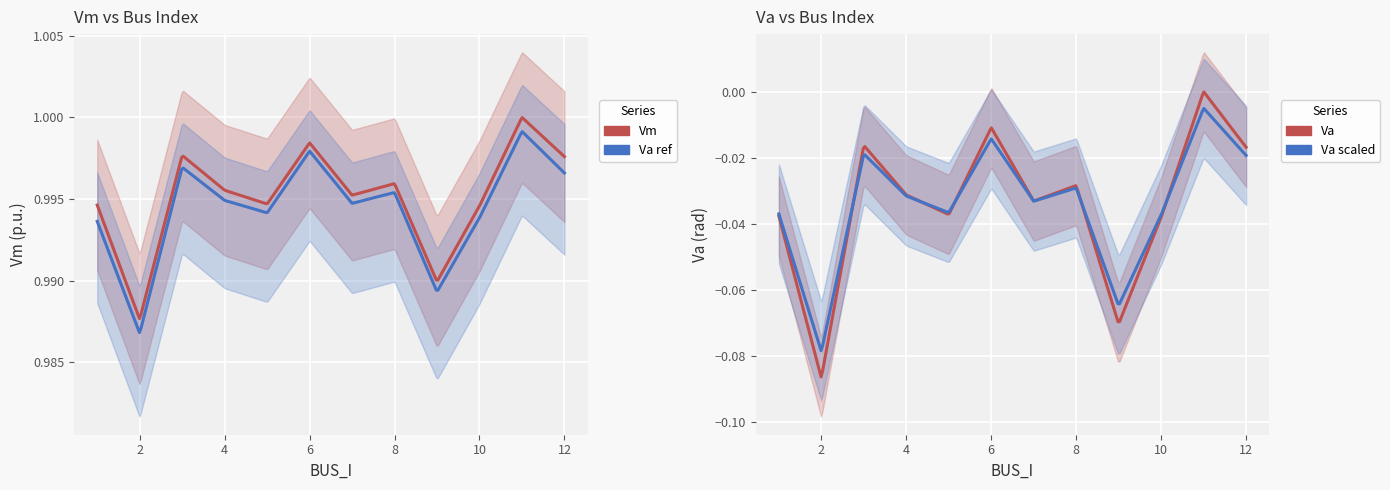

What is the lowest value of the Va series?

-0.1